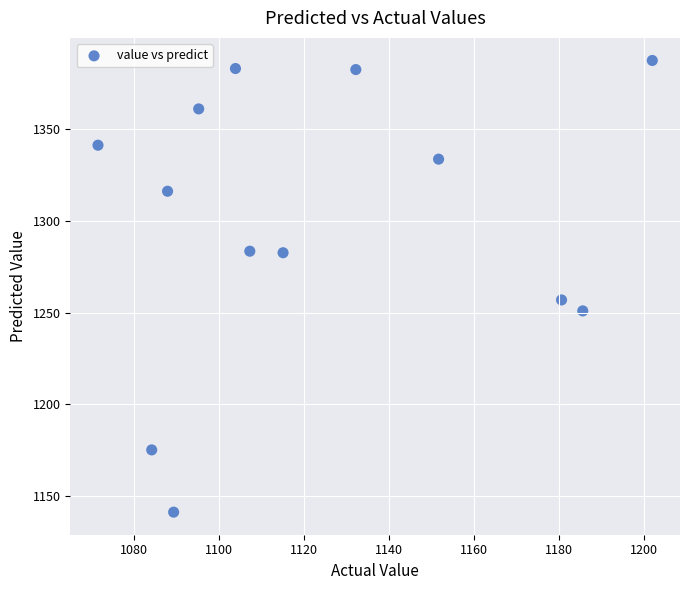

What is the range of Y values (max minus min)?

246.3